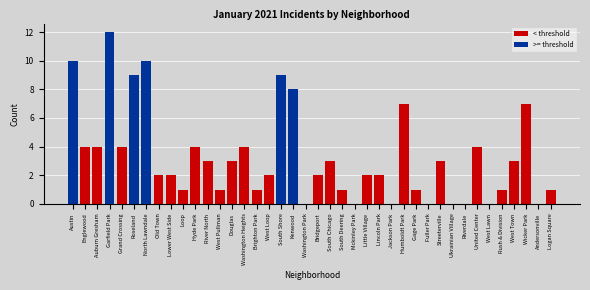

Between Douglas and Ukrainian Village, which is larger?

Douglas